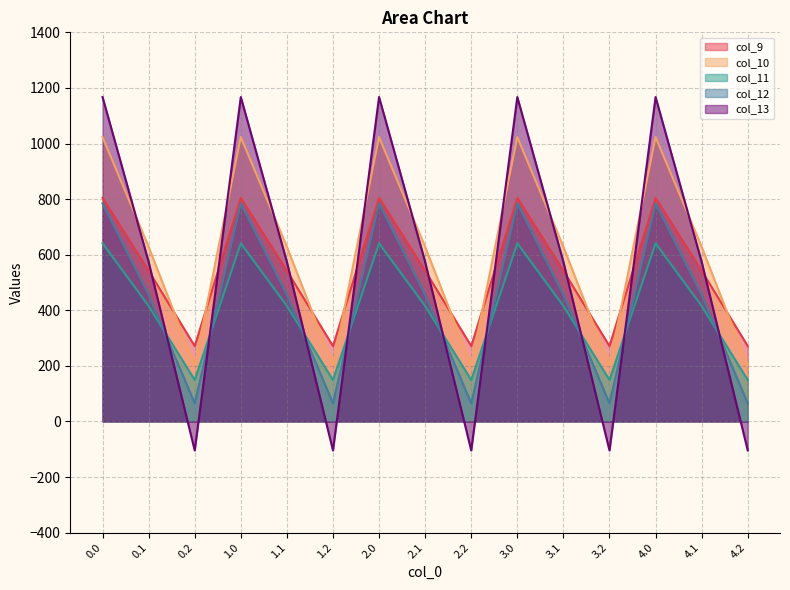

At how many categories does at least one series exceed 818?

5